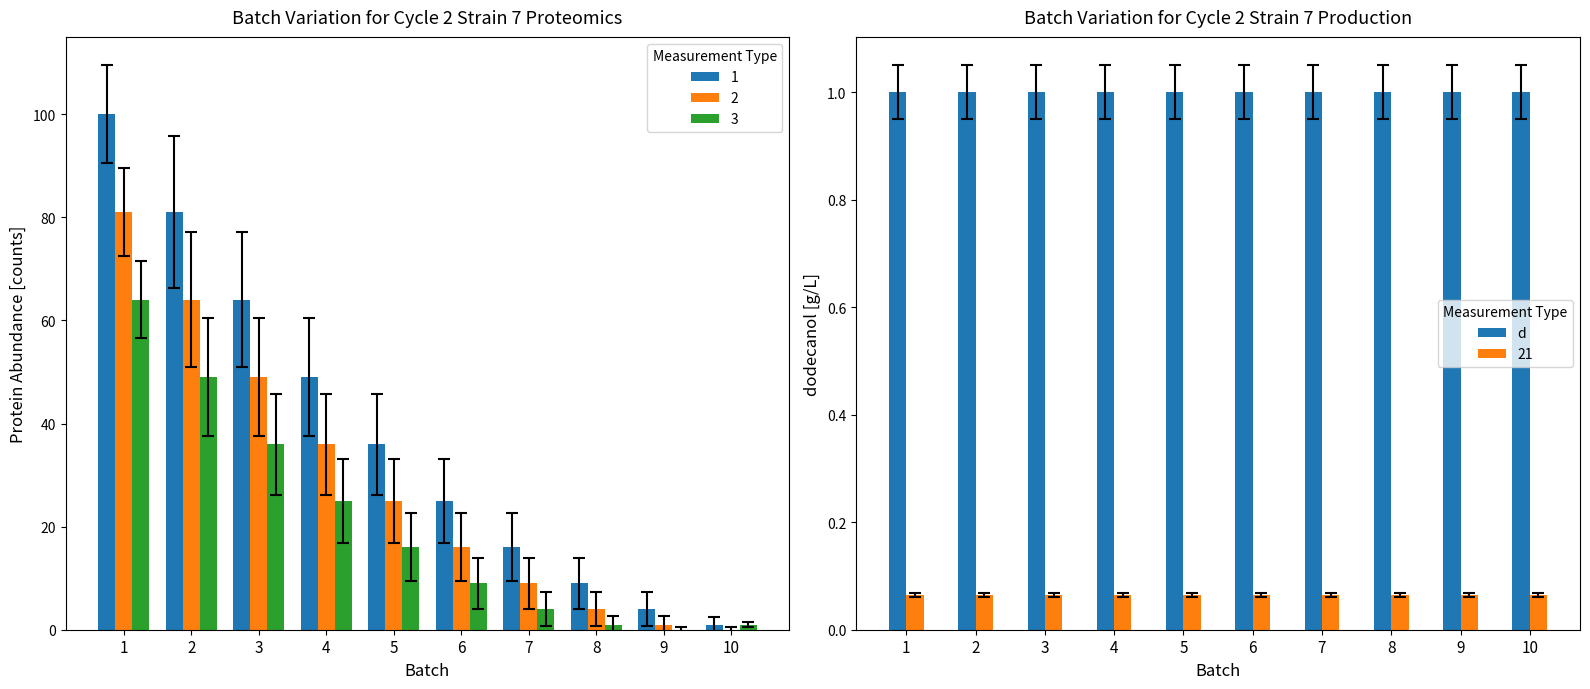

At which label is 2 closest to 40?

4